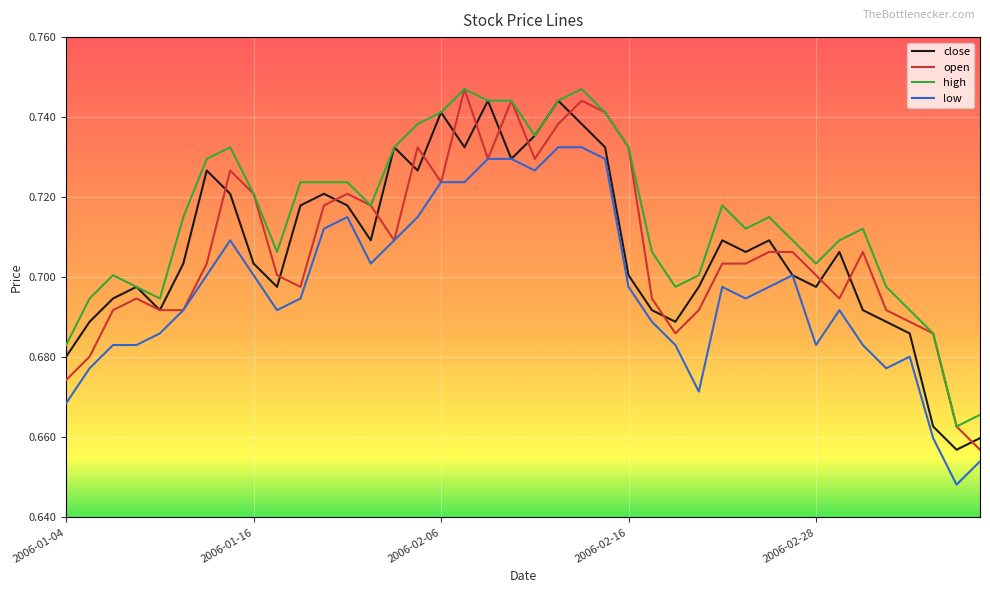

Which series has the largest total across all categories?

high